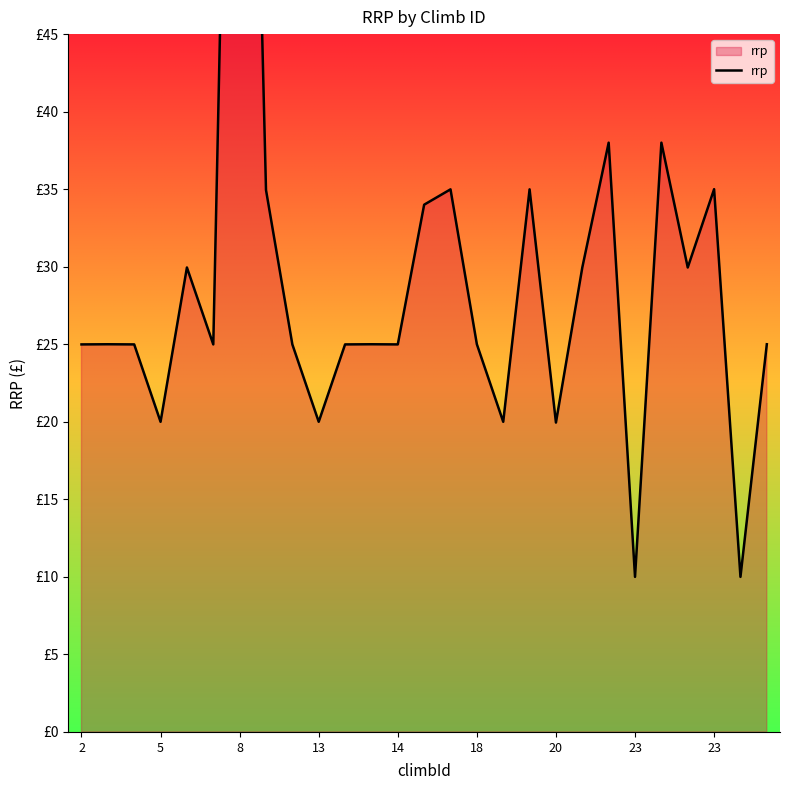

How many lines are shown in the chart?

1